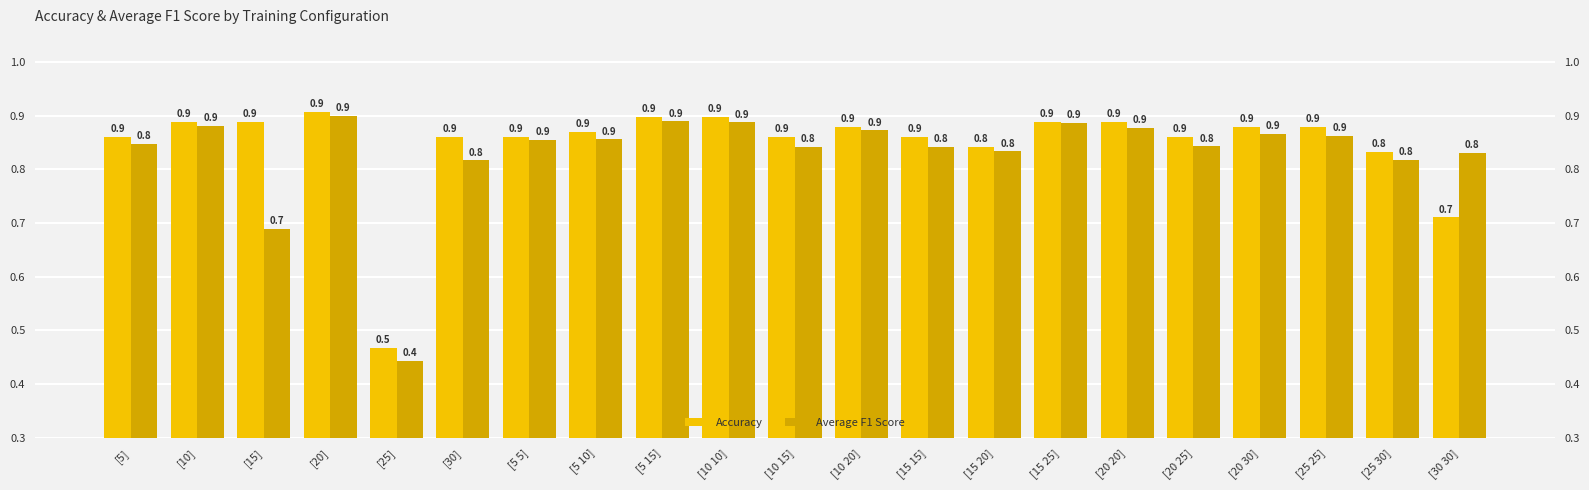

Which series has the largest range (max minus min)?

Average F1 Score